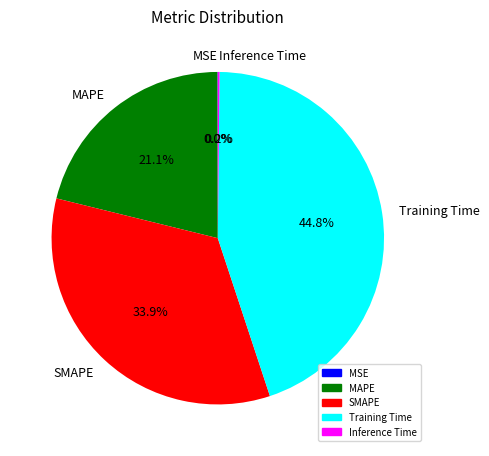

To the nearest percent, what is the average slice percentage?

20%